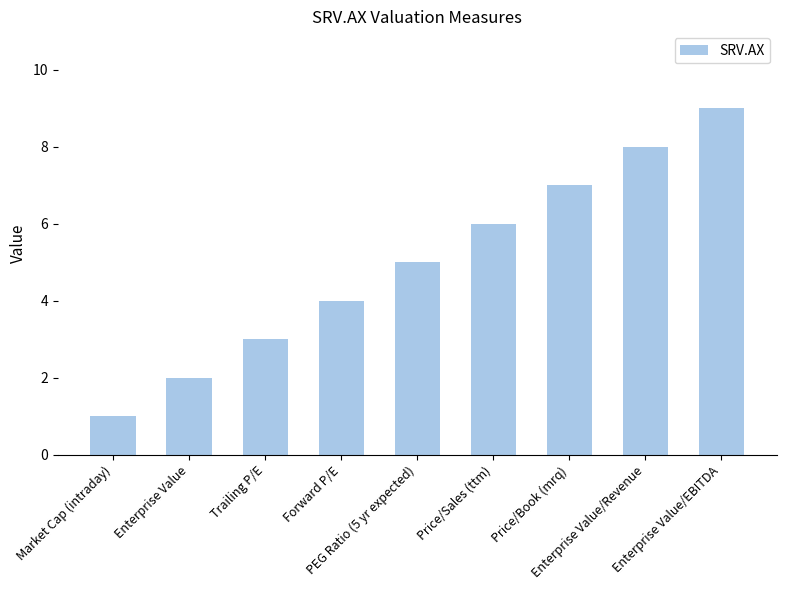

The value at Enterprise Value/Revenue is 8. True or false?

True